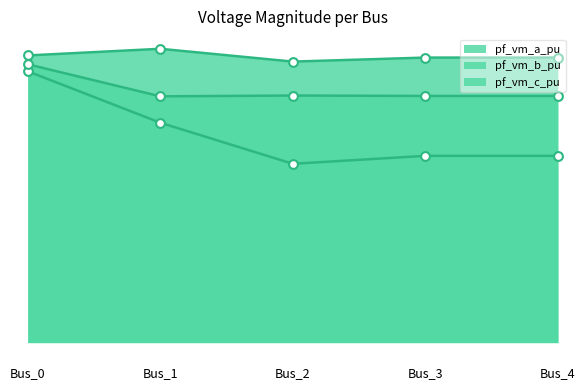

Which series has the widest spread of Y values?

pf_vm_b_pu_line